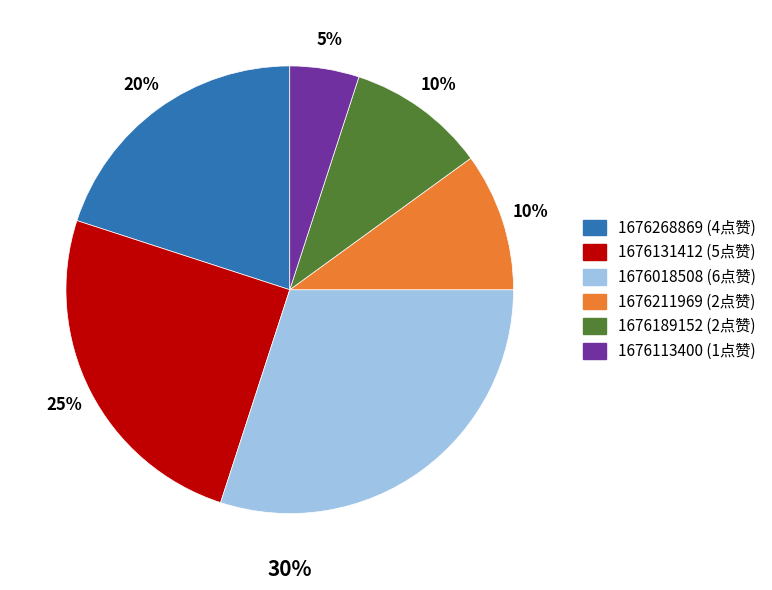

Is there any slice that represents more than half of the pie?

No